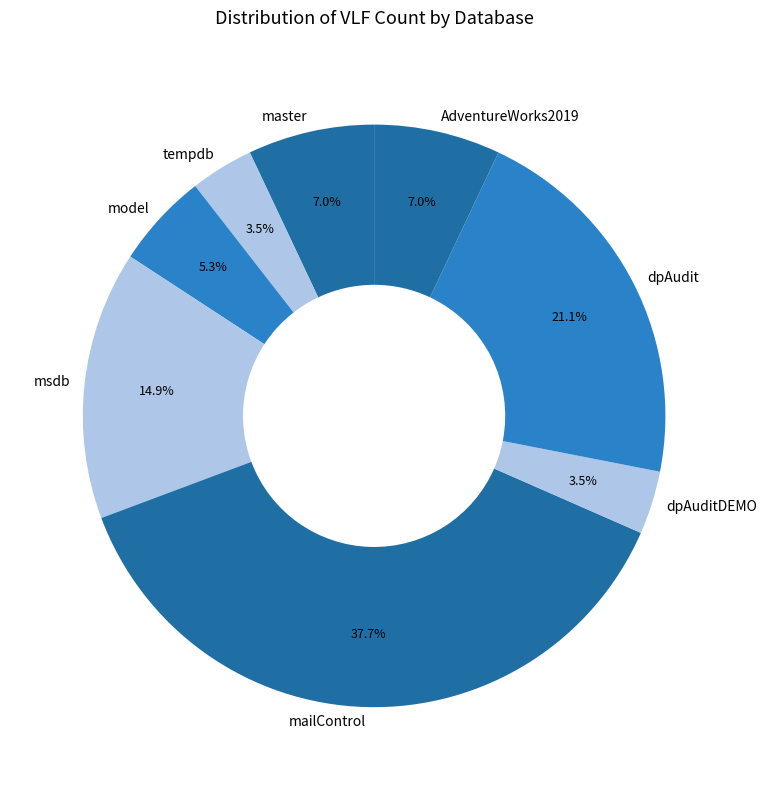

What is the largest slice in the pie chart?

mailControl